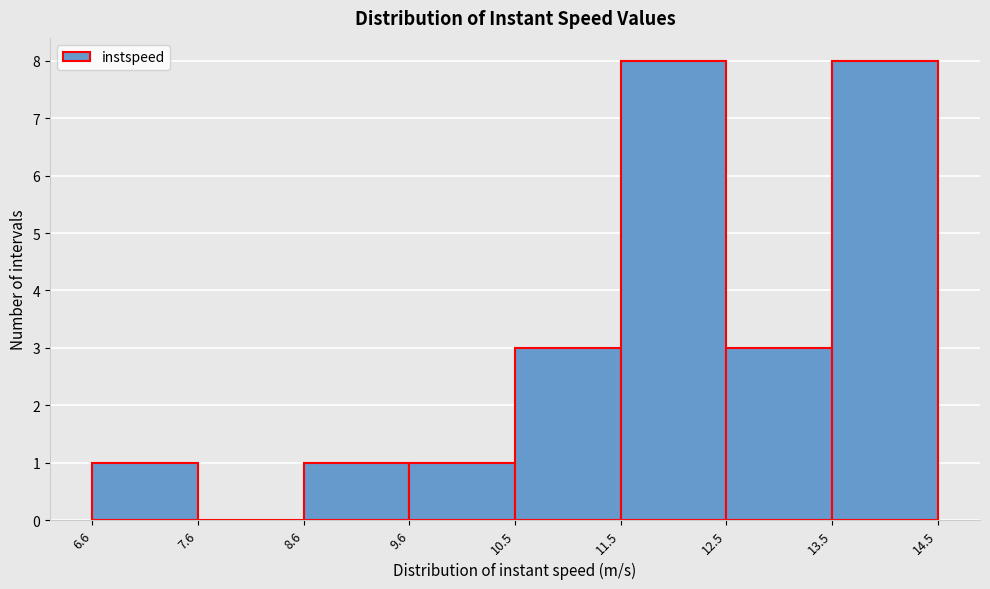

How tall is the bar that spans 12.5 to 13.5 on the x-axis? The values are not printed on the chart, so give them approximately, as read against the axis.

3